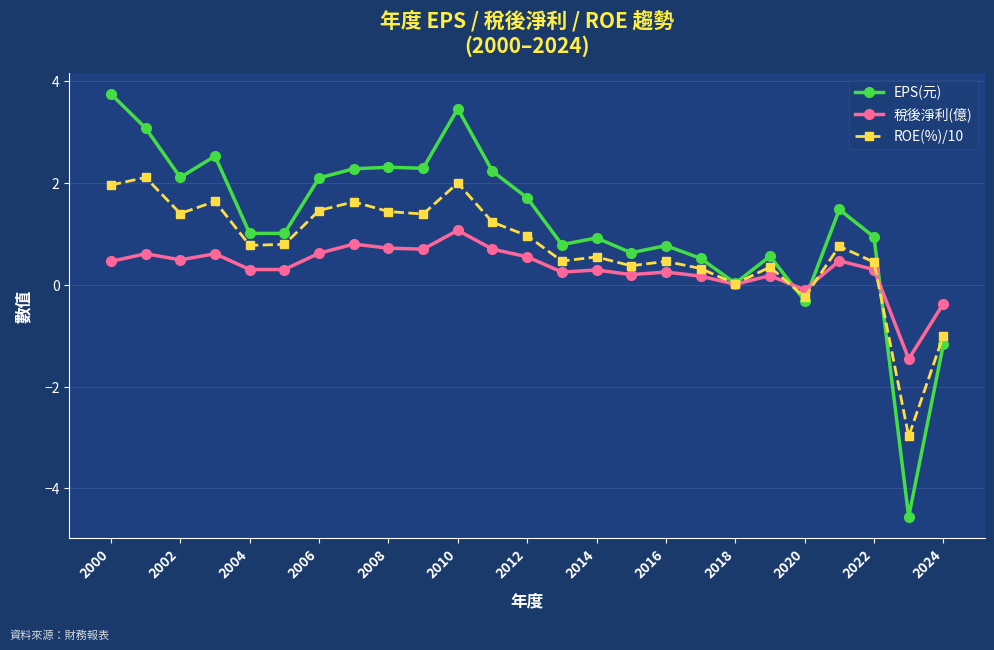

What is the value of the EPS(元) point at the 18th from the left?

0.5